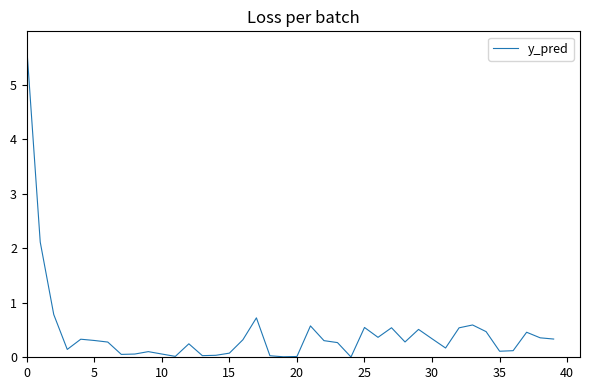

What is the maximum value shown in the chart?

5.7